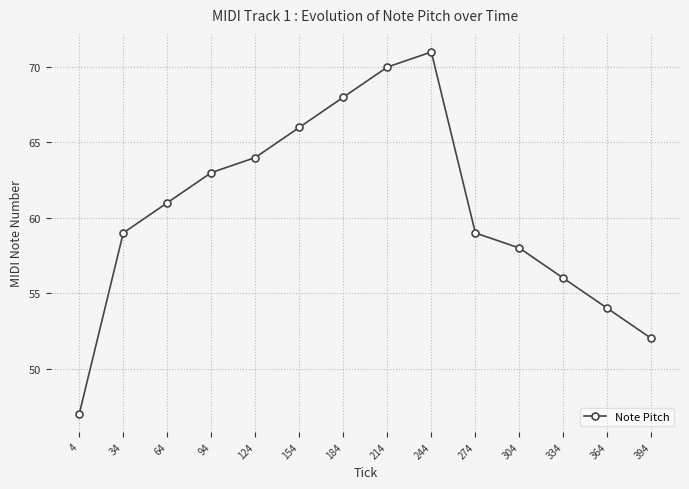

True or false: the data has more than 0 interior local peaks.

True